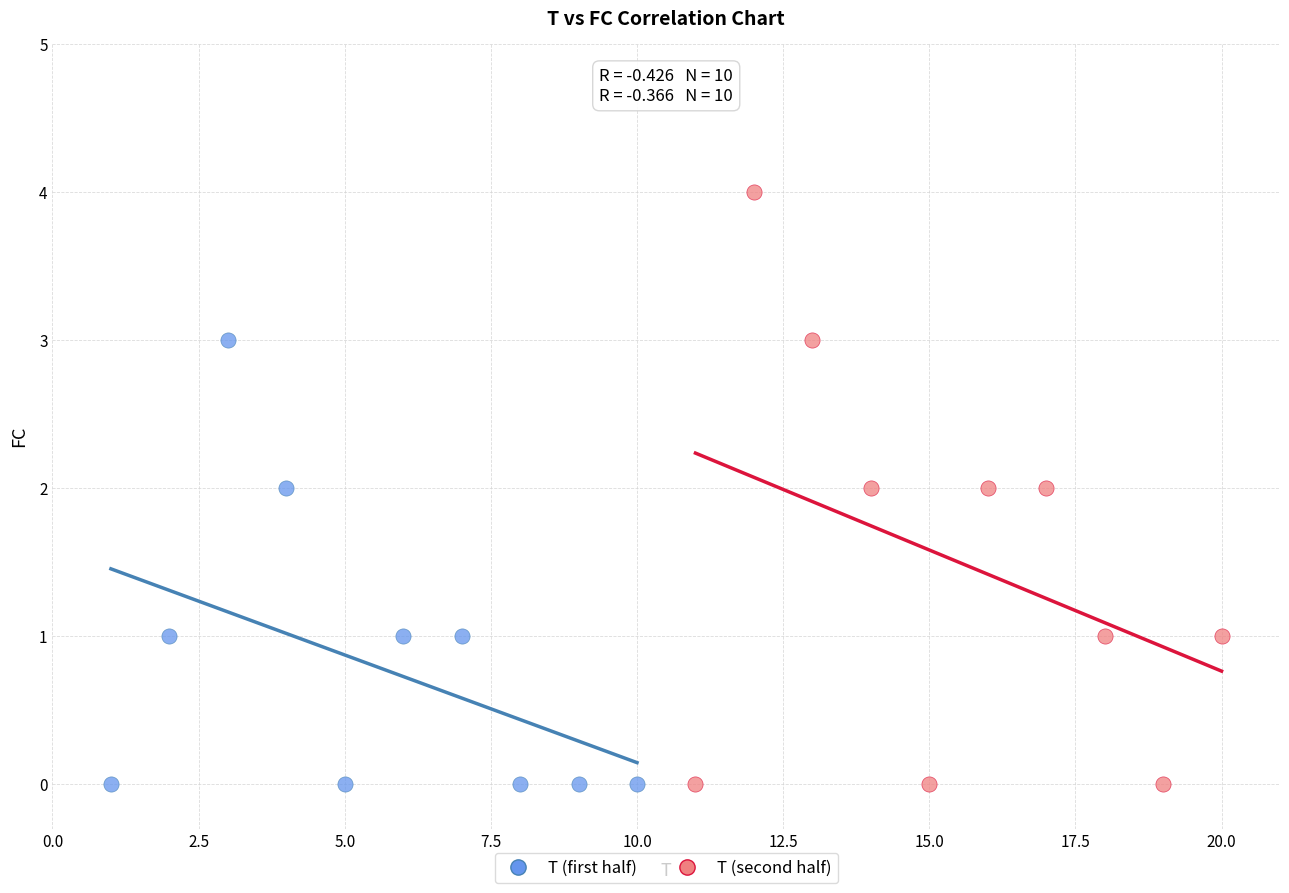

Which series has the largest Y range (max minus min)?

T (second half)